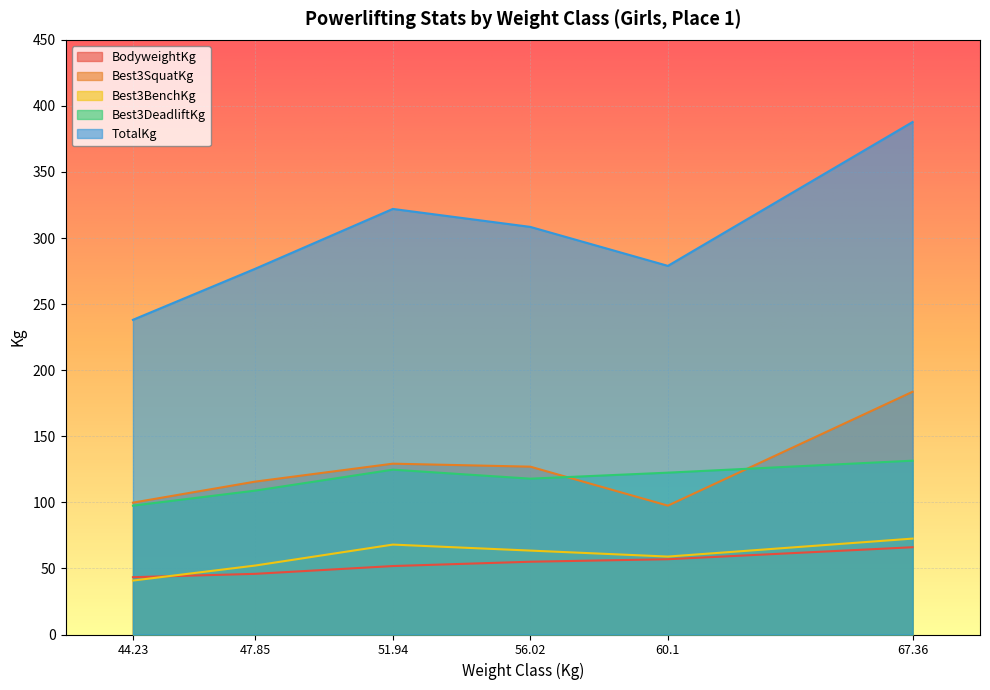

The value of BodyweightKg at 67.36 is 66.0. True or false?

True